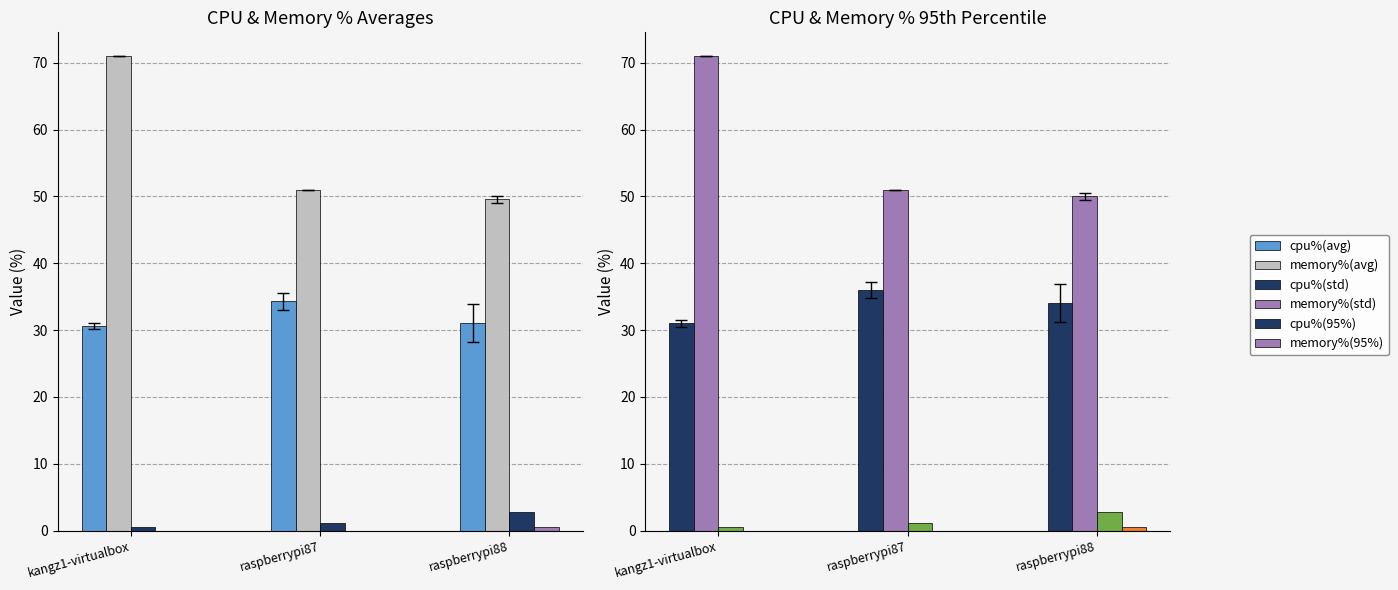

What is the spread (max minus min) of values at raspberrypi87?

51.0